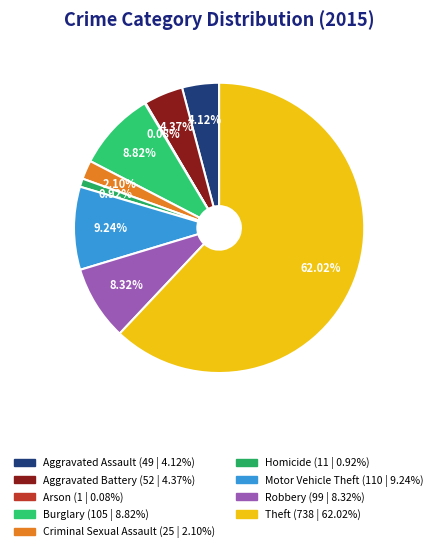

Which slice represents more than half of the pie?

Theft